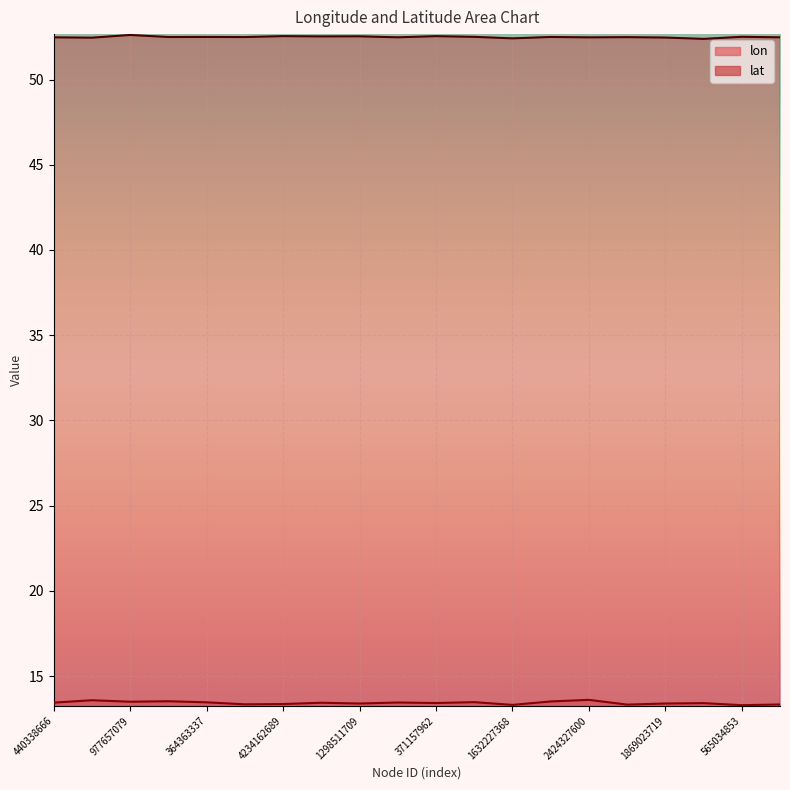

What is the label of the 14th point from the left?

573452398